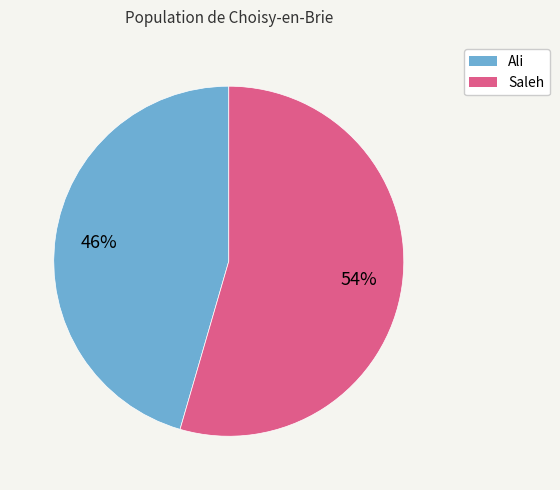

Is the sum of Ali and Saleh greater than half?

Yes